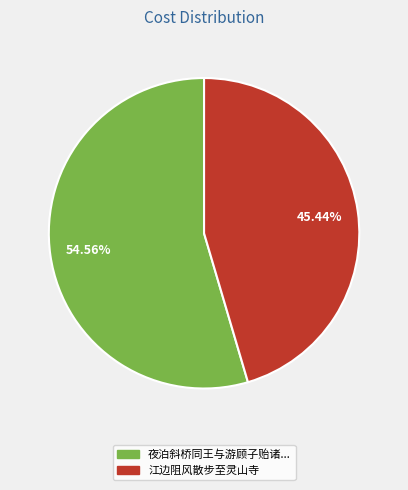

Is there a majority slice in this chart?

Yes